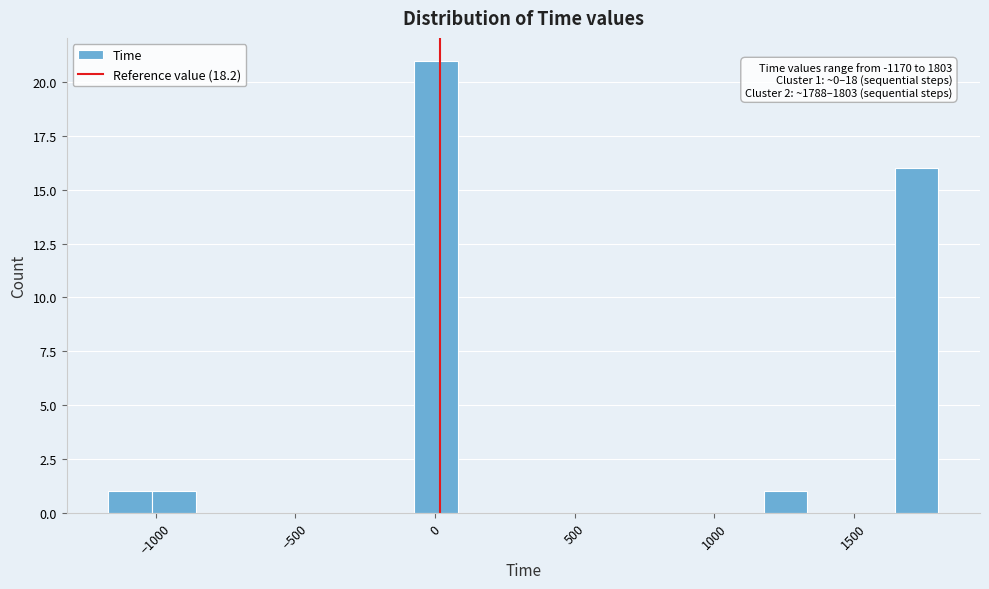

Around what value on the x-axis is the tallest bar? Give the approximate position of its centre, as read against the axis.

0